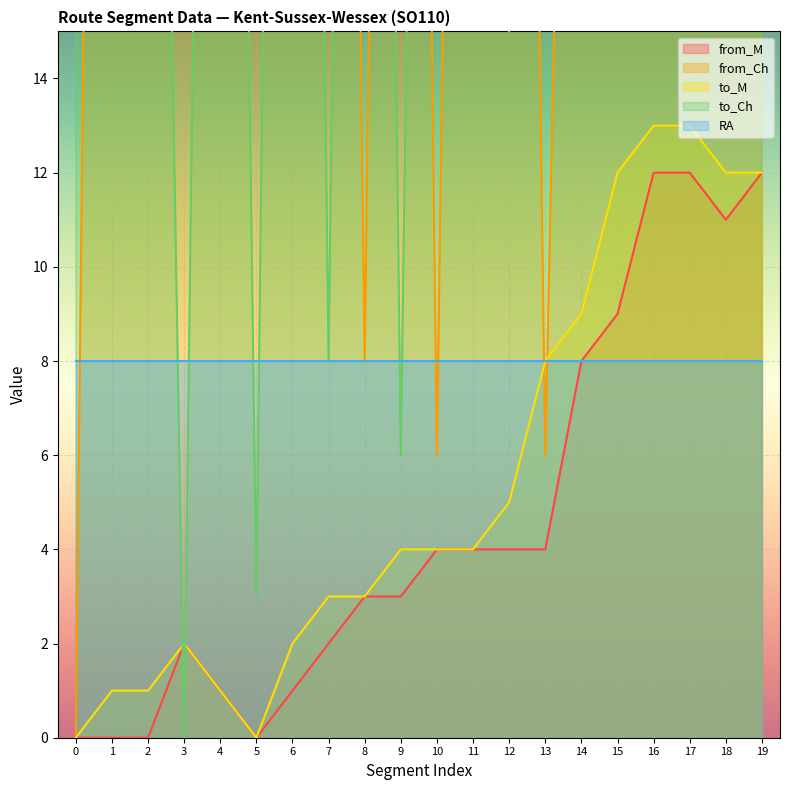

What is the difference between the maximum and minimum values in the from_M series?

12